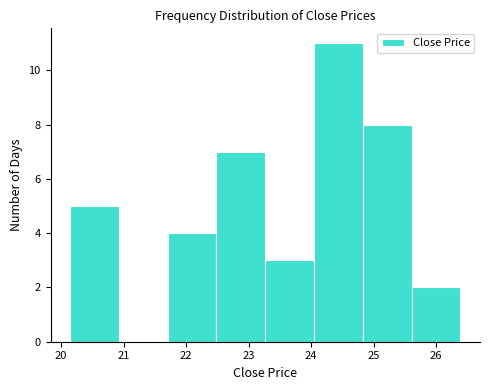

How tall is the bar that spans 23.3 to 24.0 on the x-axis? Neither the bar edges nor the heights are printed on the chart, so give them approximately, as read against the axes.

3